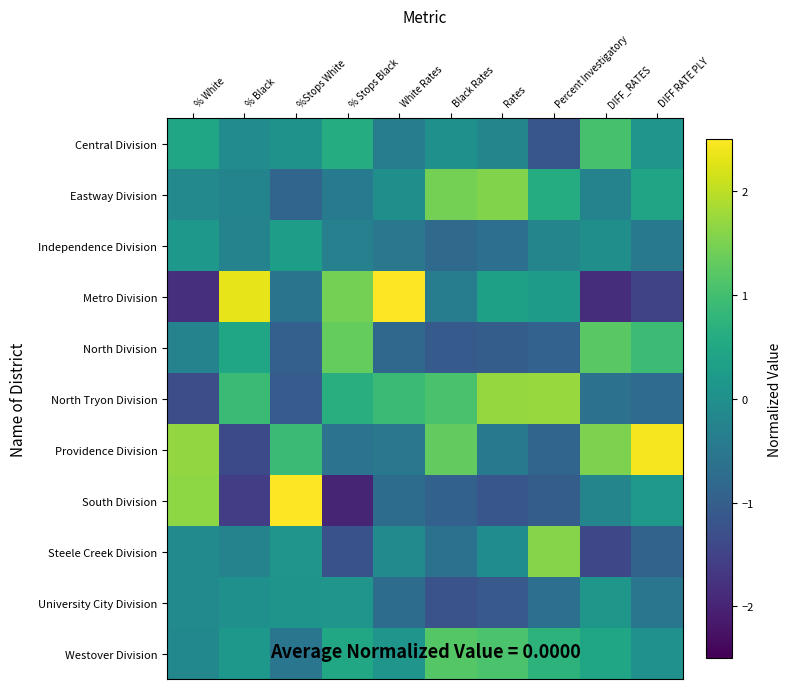

At how many categories does at least one series exceed 1?

10